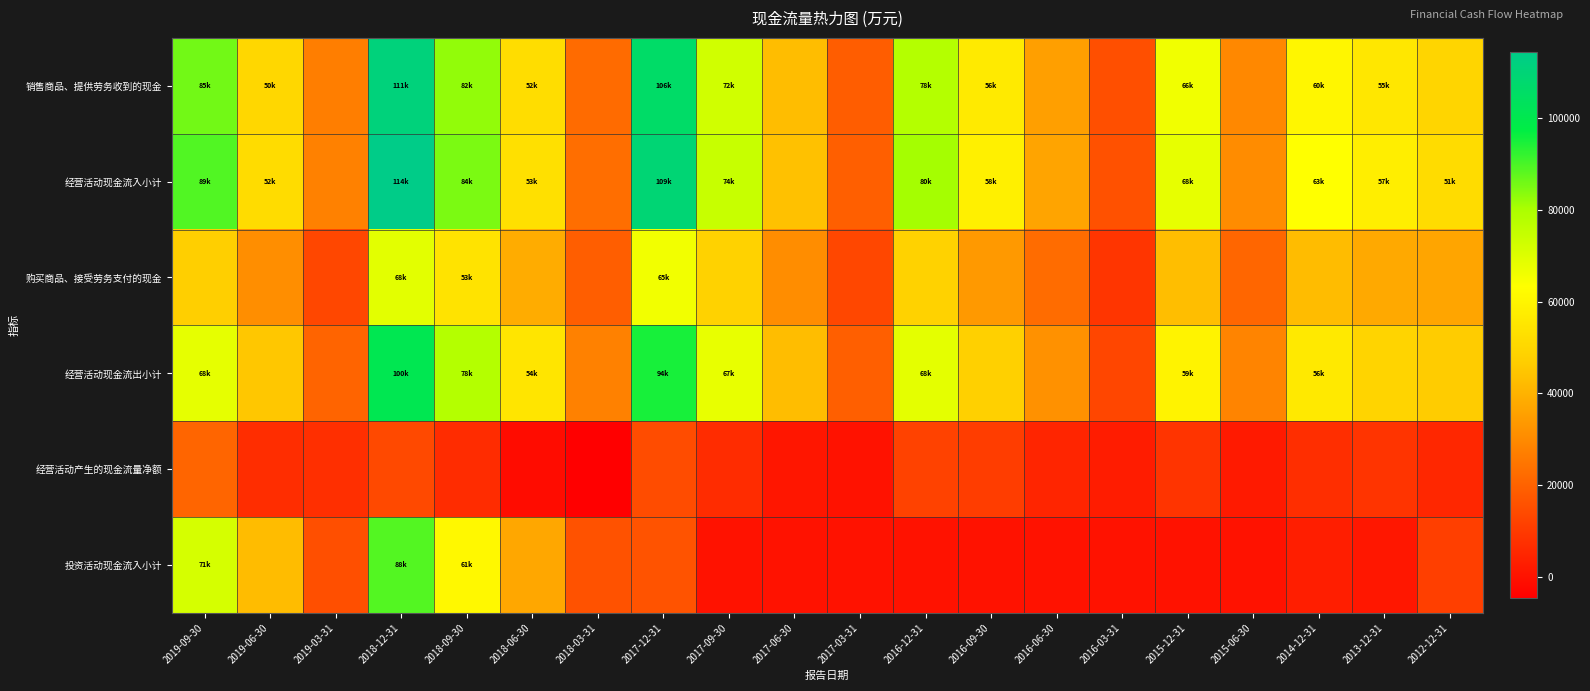

How many series are shown in this chart?

6